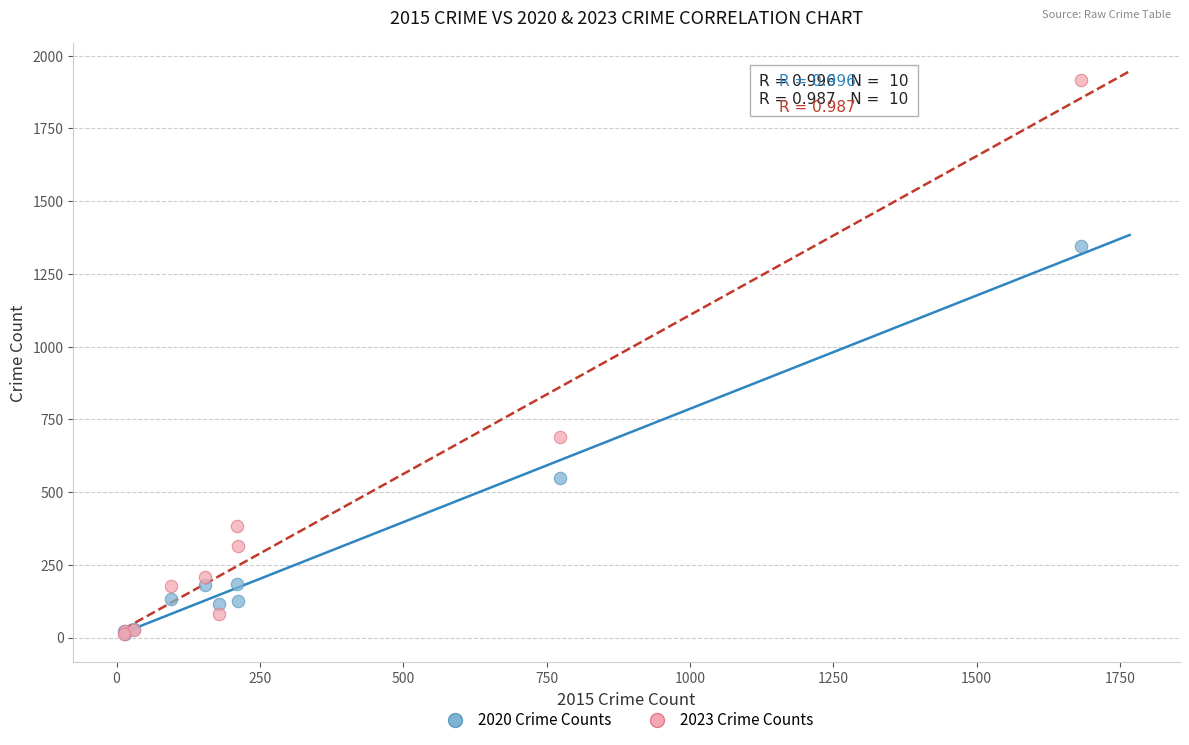

Which series contains the highest Y value?

2023 Crime Counts